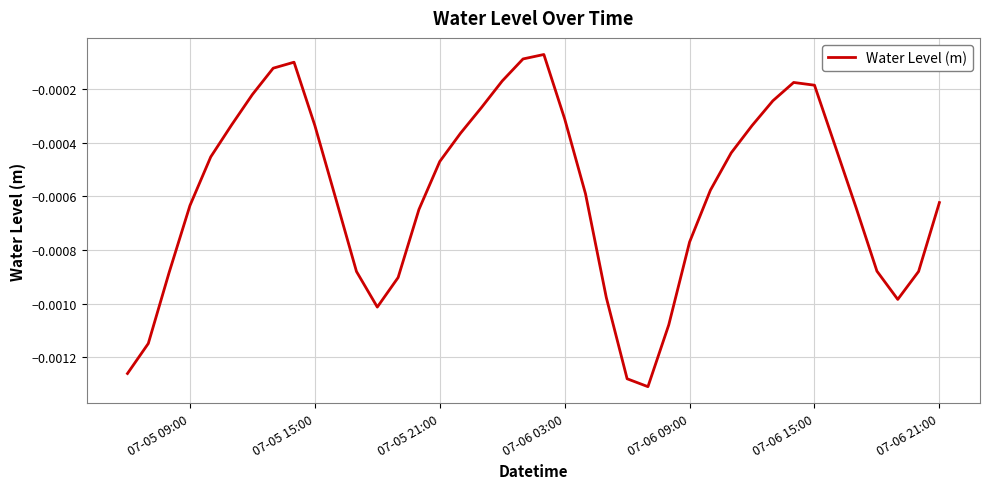

Is this an area chart (filled region under the line)?

No